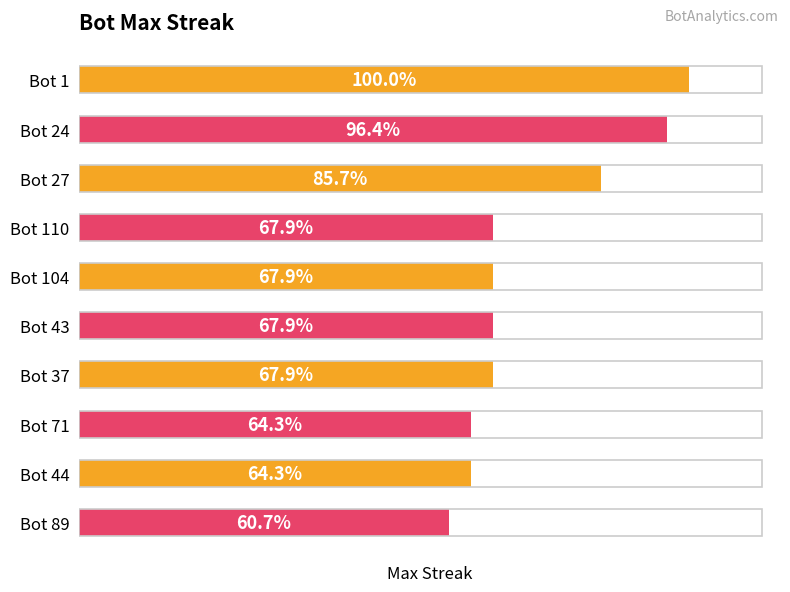

Are the bars horizontal?

Yes